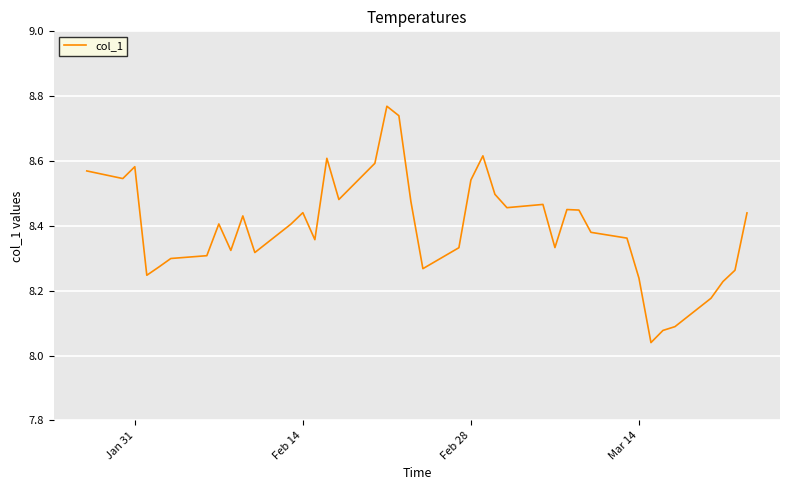

What is the difference between the maximum and minimum values?

0.7